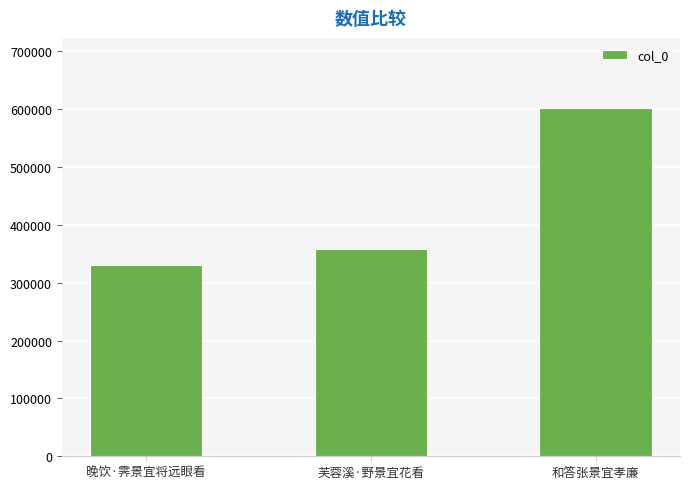

Rank the categories by value from highest to lowest.

和答张景宜孝廉, 芙蓉溪·野景宜花看, 晚饮·霁景宜将远眼看